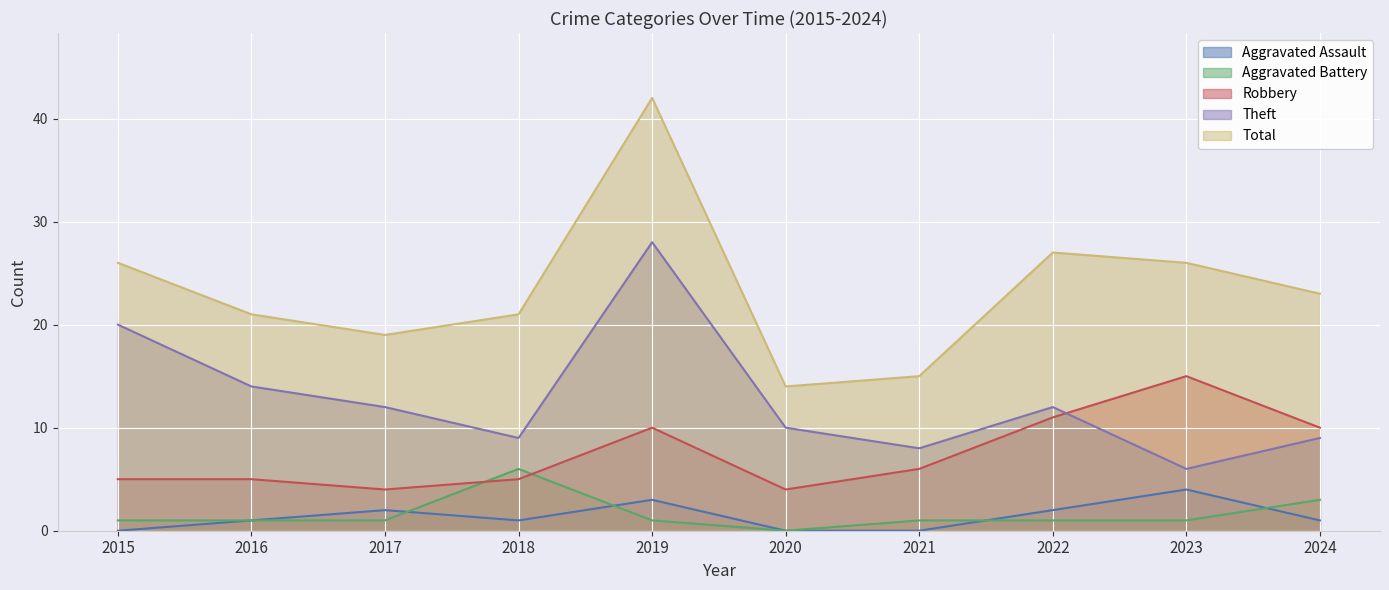

How many data points does each series have?

10